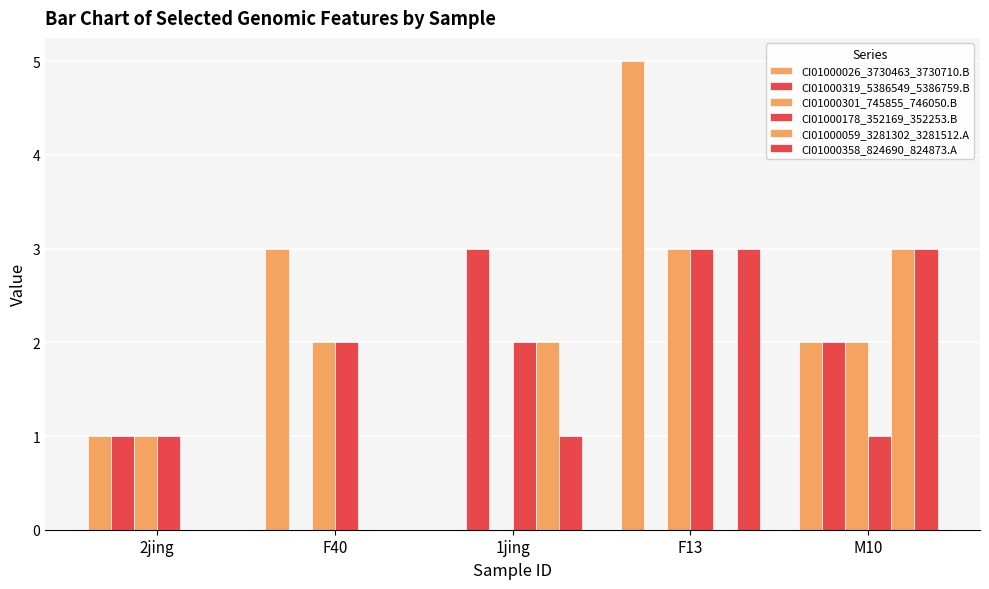

Count the number of categories in the chart.

5